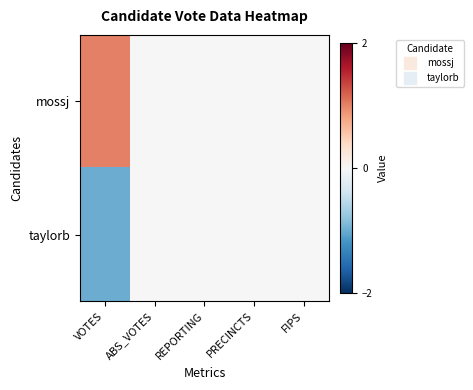

List the series in order of their overall mean, highest first.

mossj, taylorb